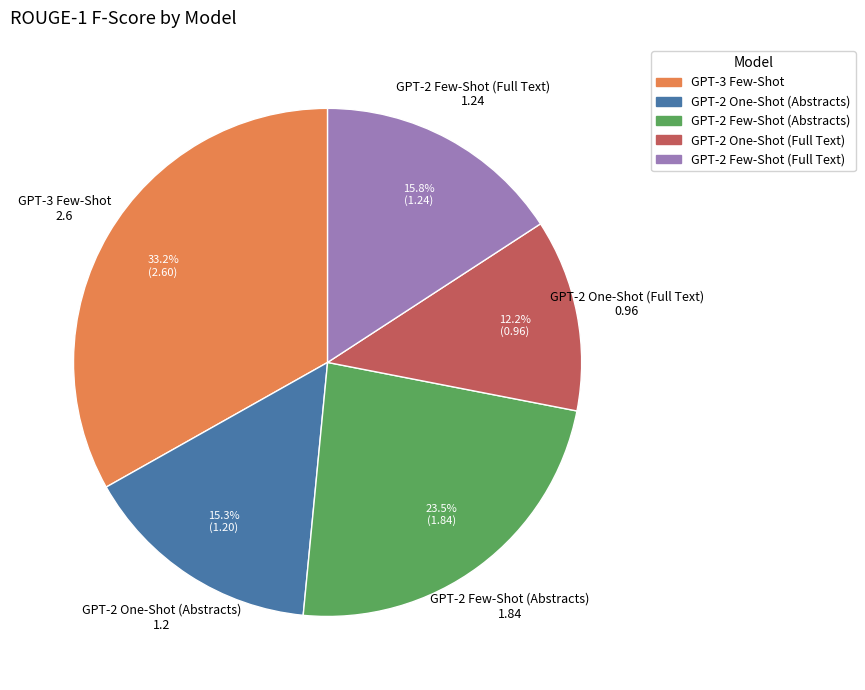

What is the largest slice in the pie chart?

GPT-3 Few-Shot